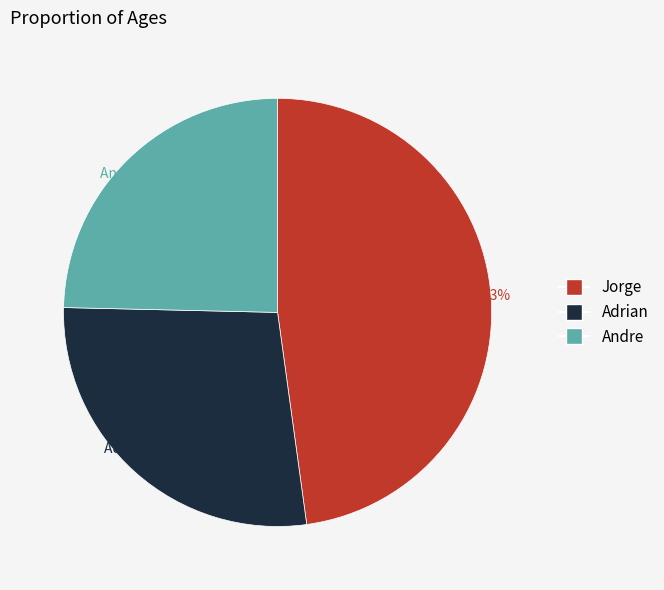

Rank the categories by value from highest to lowest.

Jorge, Adrian, Andre